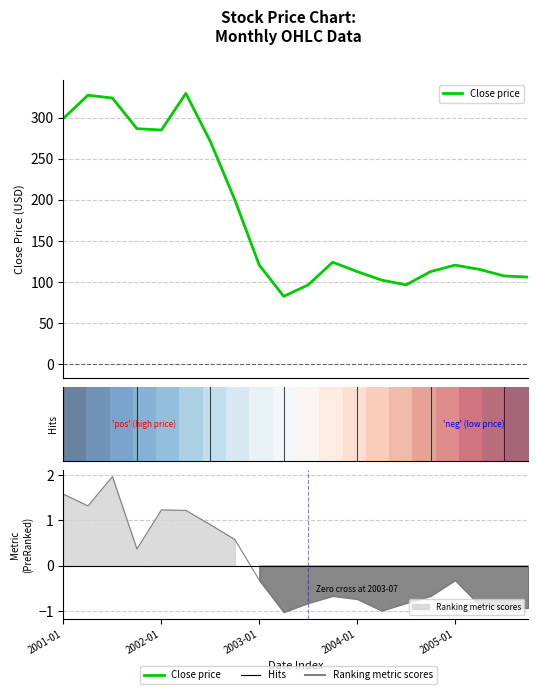

Which has a higher value, 19 or 7?

7